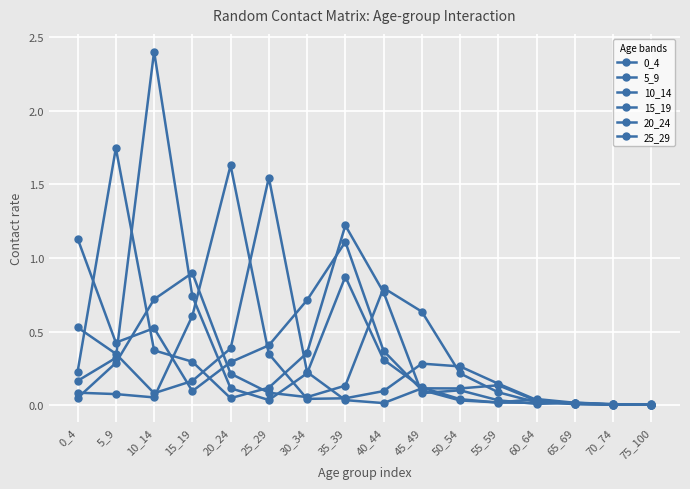

How many lines are shown in the chart?

6